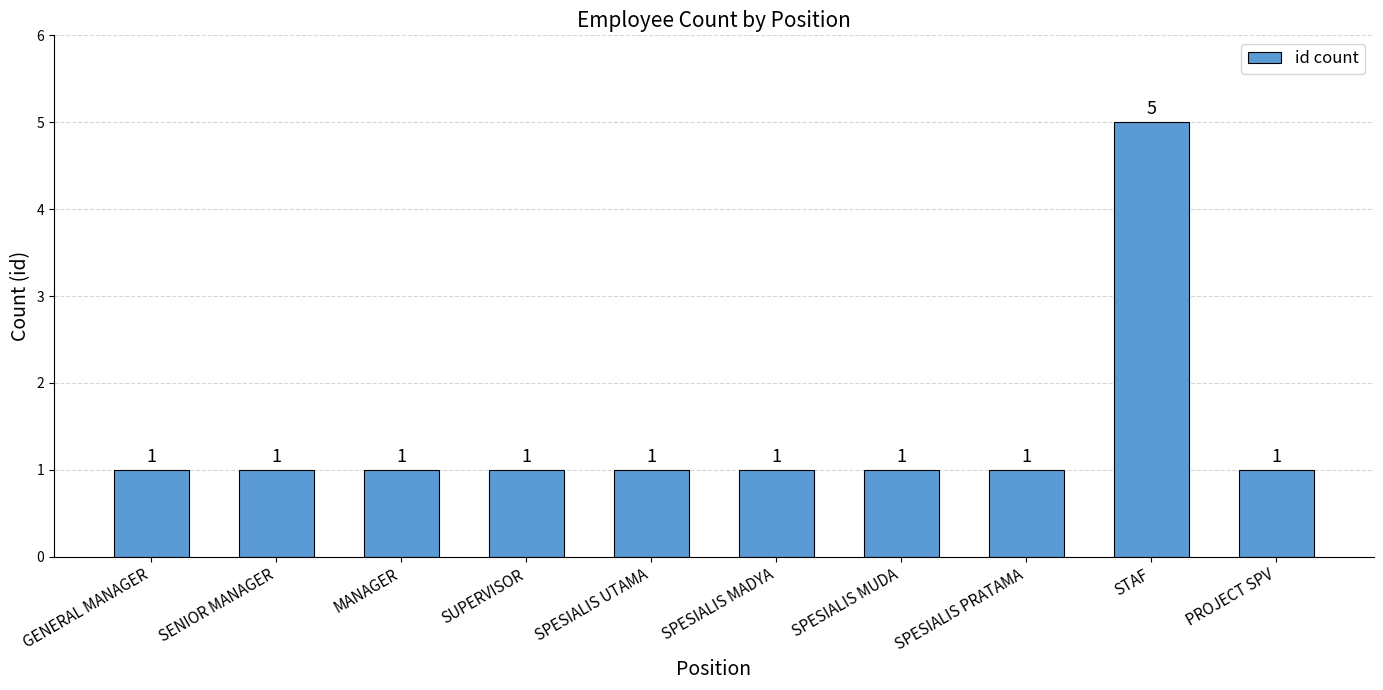

What is the minimum value shown in the chart?

1